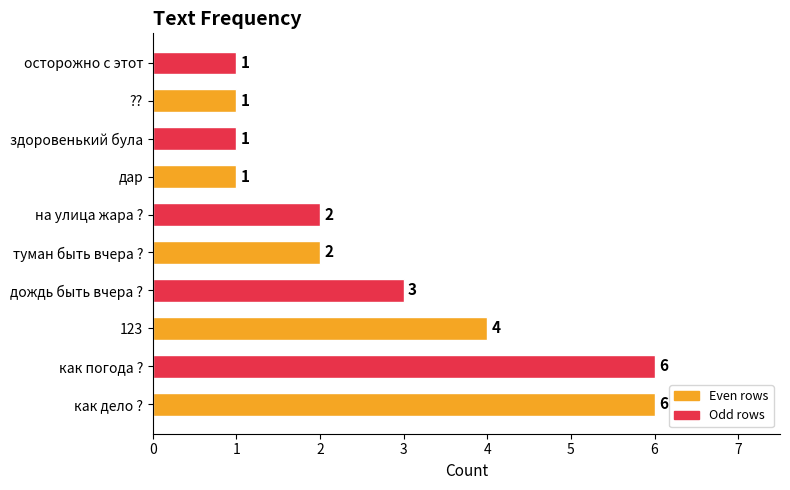

How many values are between 1 and 4?

8